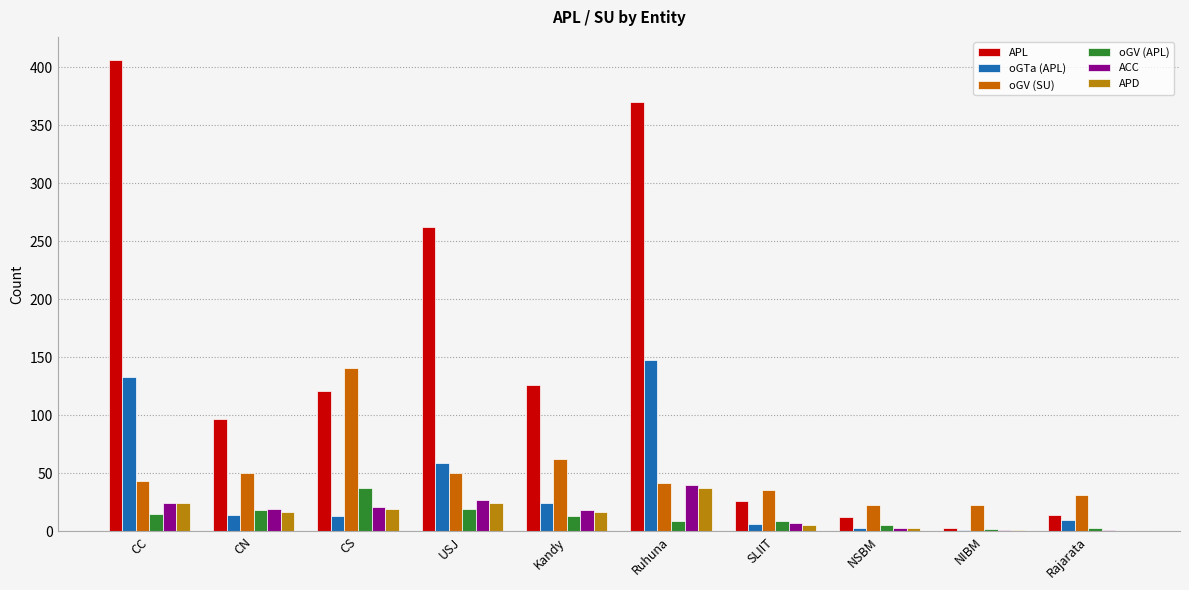

True or false: oGV (SU) has a value of 7 at Rajarata.

False